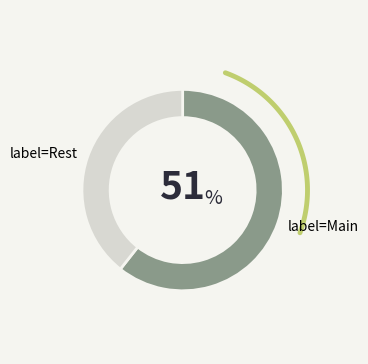

The 26-4 slice represents 20% of the pie. True or false?

False